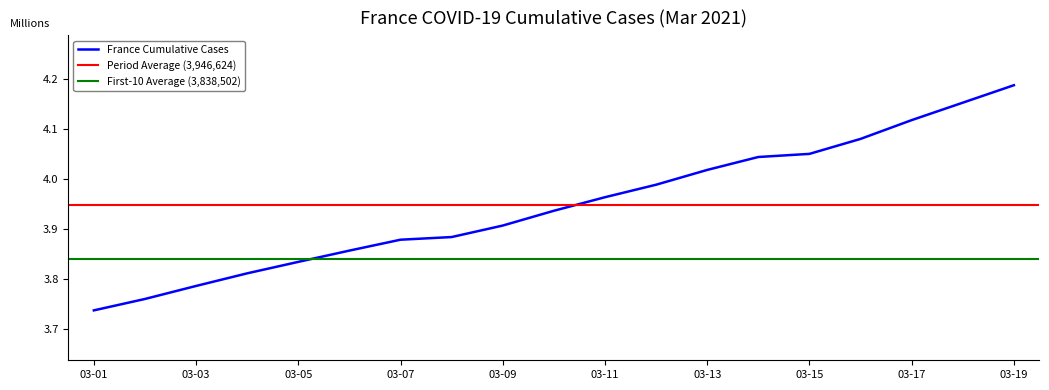

Which category has the highest value in the France Cumulative Cases series?

03-19